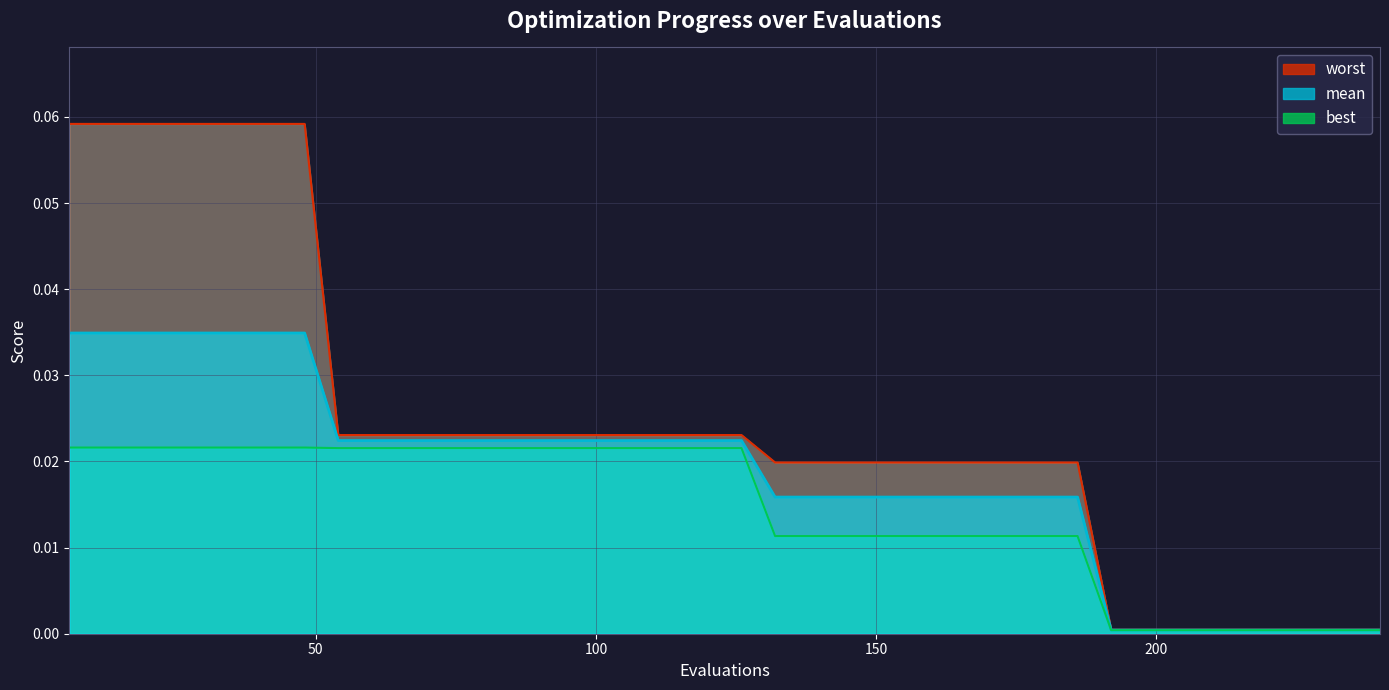

Which series has the widest spread of values?

worst